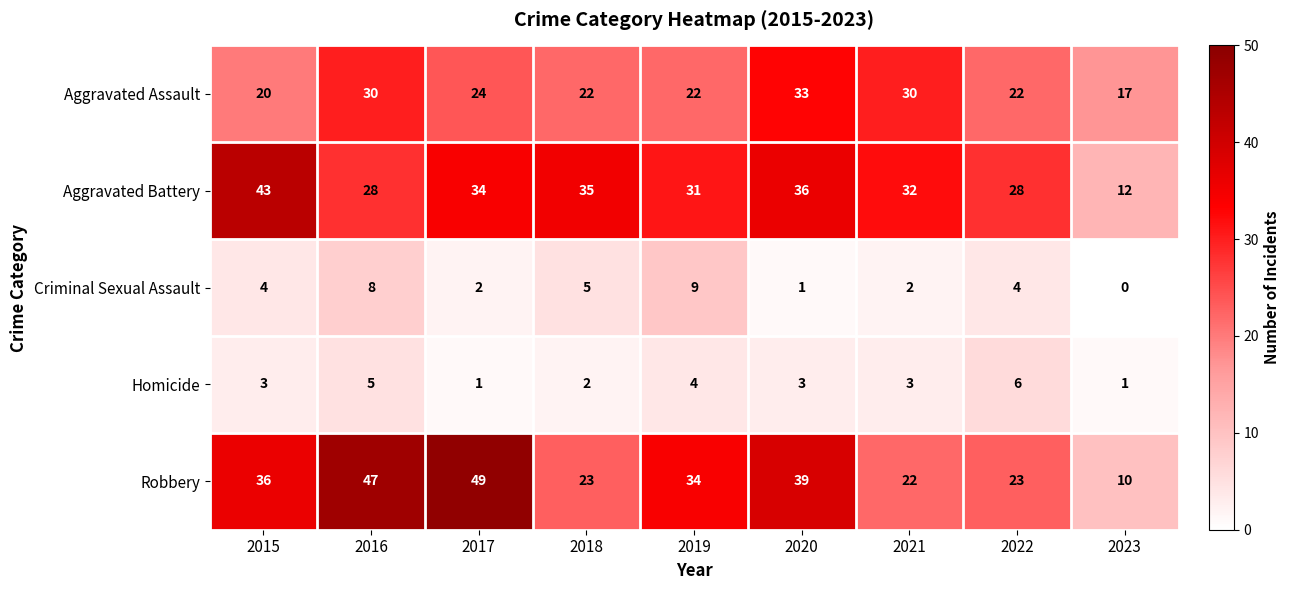

Rank the series at 2015 from lowest to highest value.

Homicide, Criminal Sexual Assault, Aggravated Assault, Robbery, Aggravated Battery